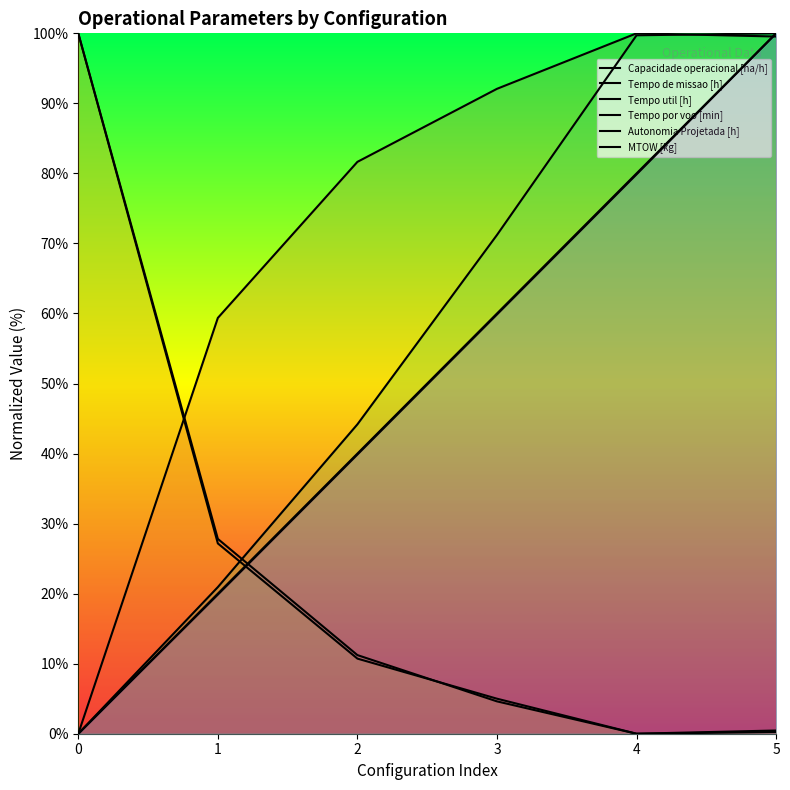

Which series changed the most between 0 and 3?

Tempo de missao [h]